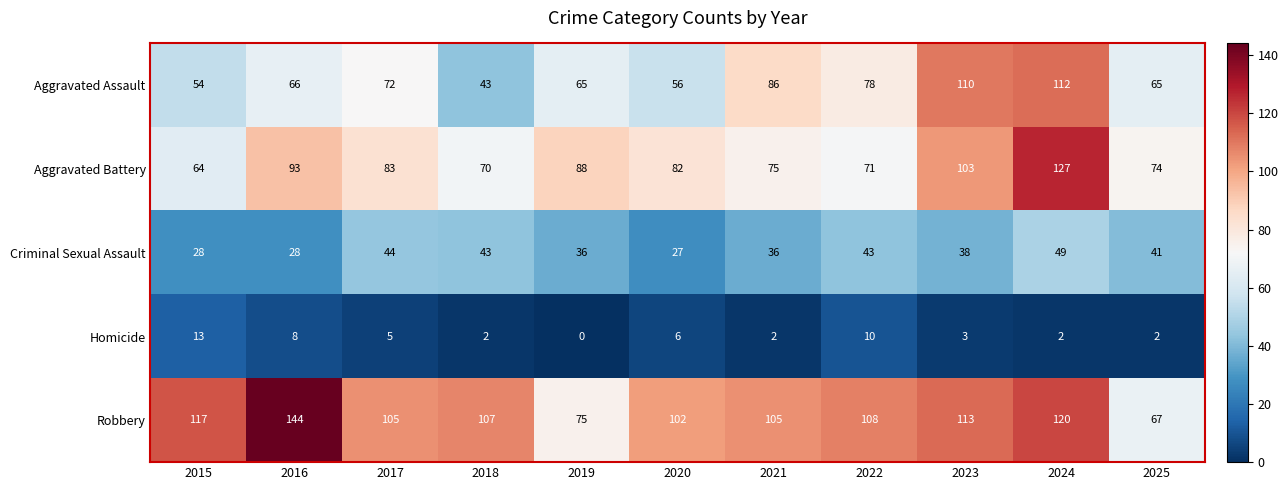

What is the difference between the Aggravated Assault values at 2021 and 2025?

21